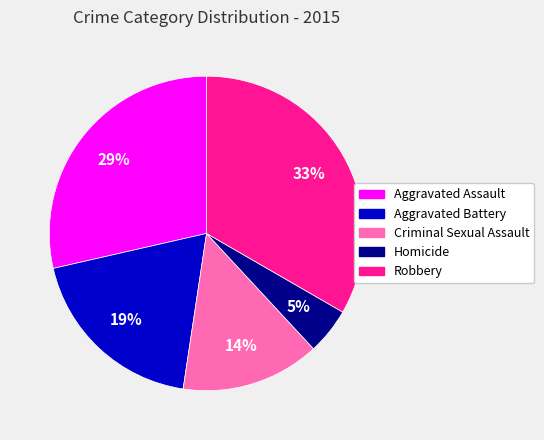

How many slices are in this pie chart?

5